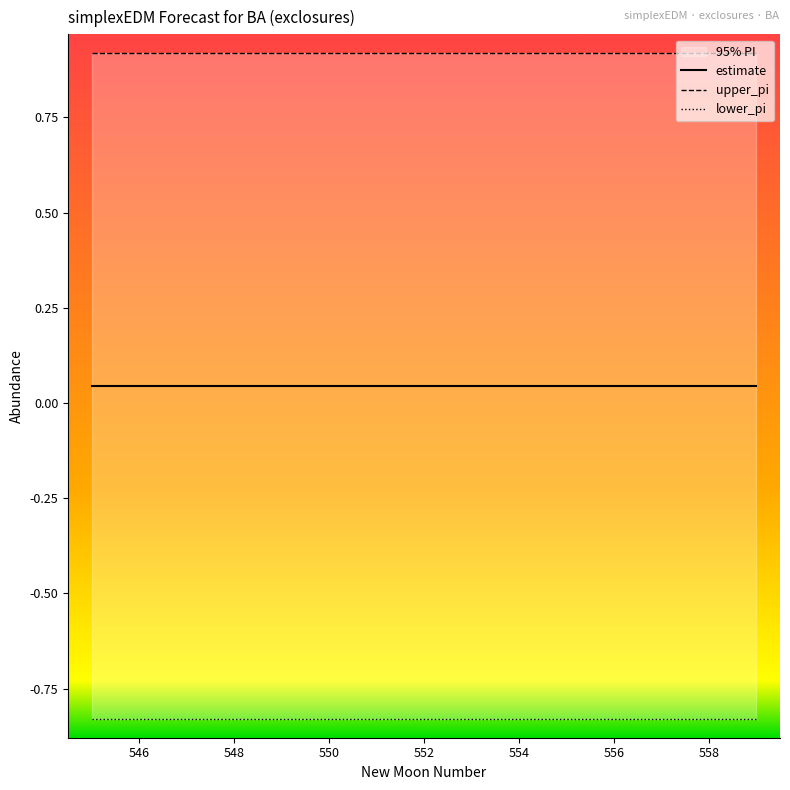

List the series in order of their overall mean, lowest first.

lower_pi, estimate, upper_pi